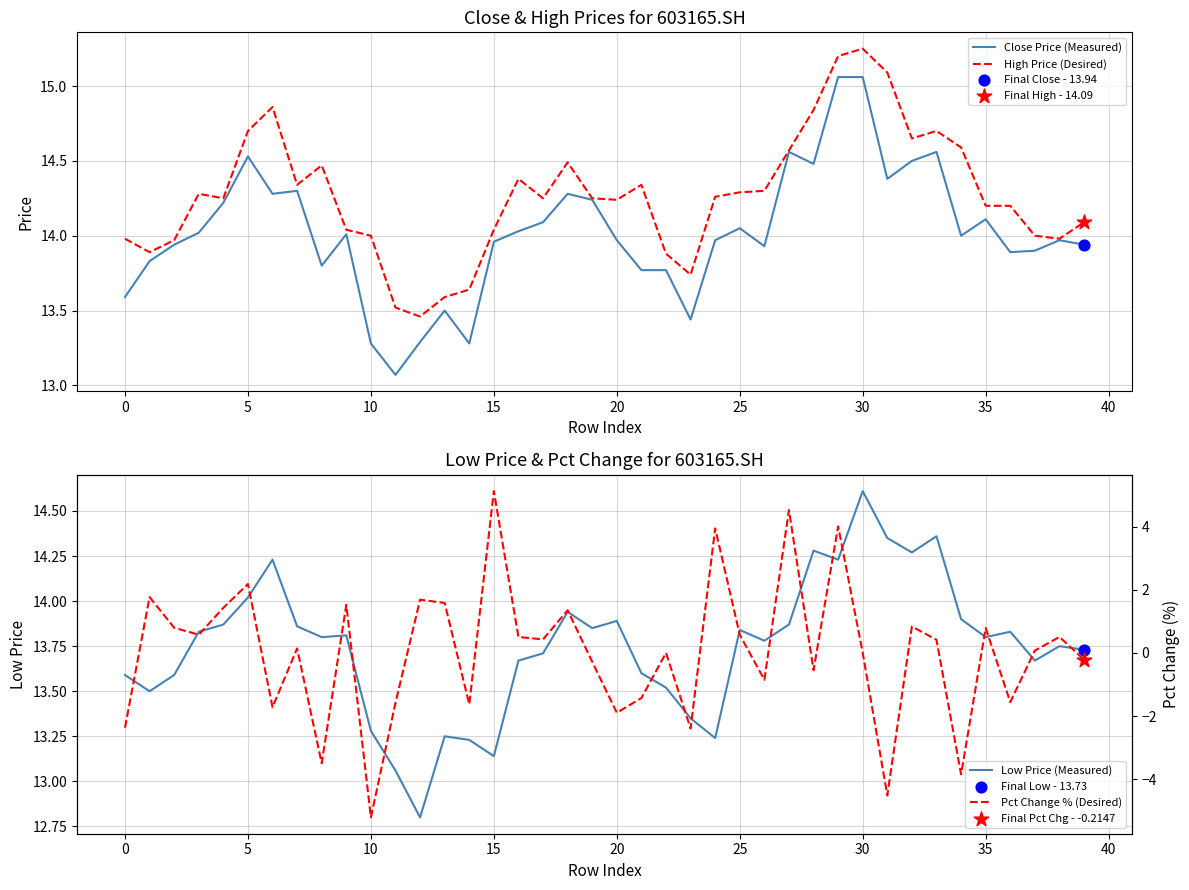

At which category is the sum across all series the highest?

29